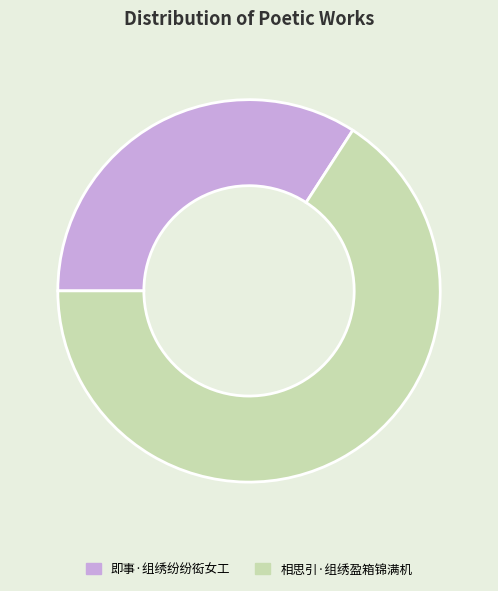

Count the number of slices in the pie.

2